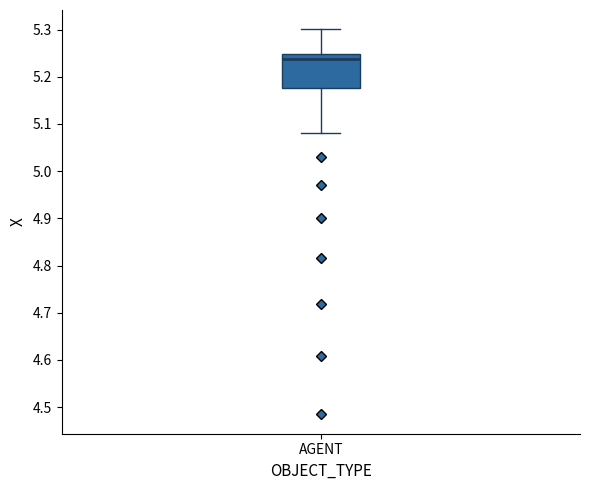

Read this box plot against the y-axis: the position of the median line, the range covered by the box, and the ends of both whiskers. The values are not printed on the chart, so give them approximately, as read against the axis.

median 5.24, box 5.18 to 5.25, whiskers 5.08 to 5.30